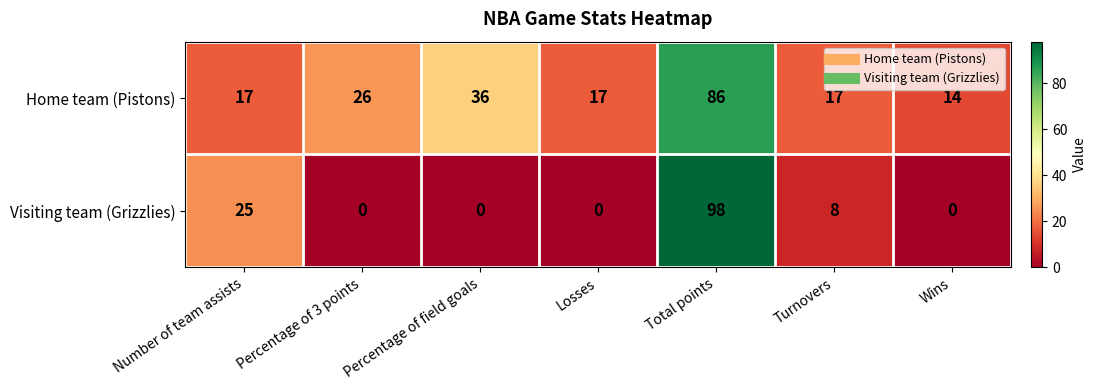

What is the total value across all series at Percentage of 3 points?

26